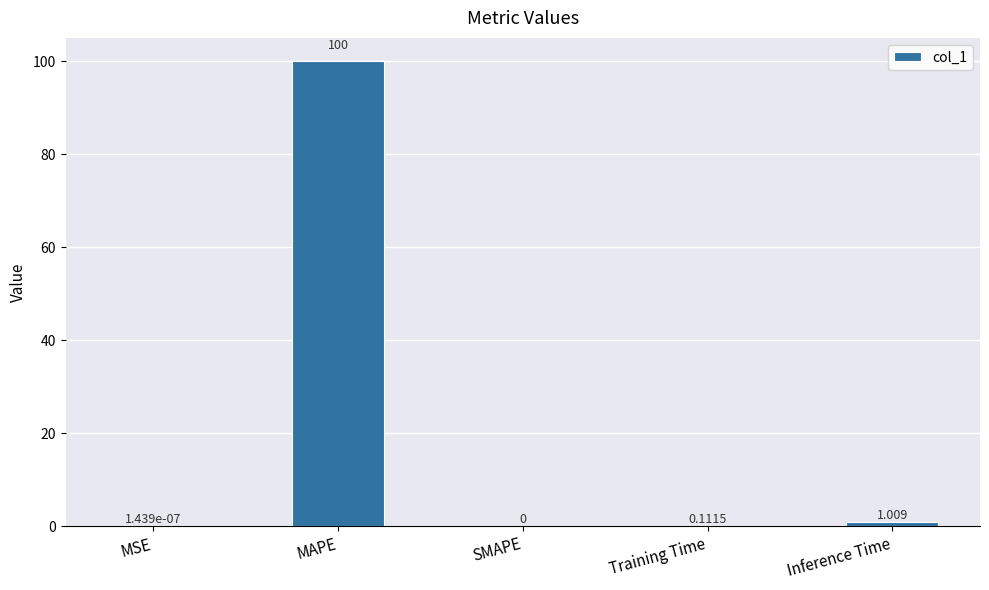

Between SMAPE and Training Time, which is larger?

Training Time